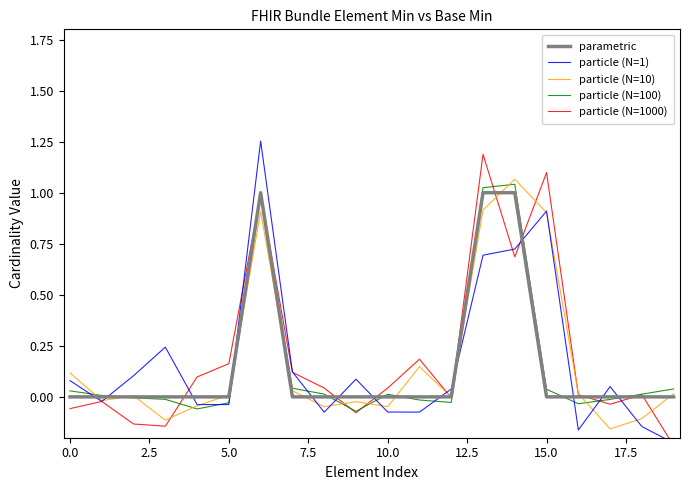

At 7.5, list the series in order from smallest to largest.

particle (N=100), particle (N=10), particle (N=1), parametric, particle (N=1000)